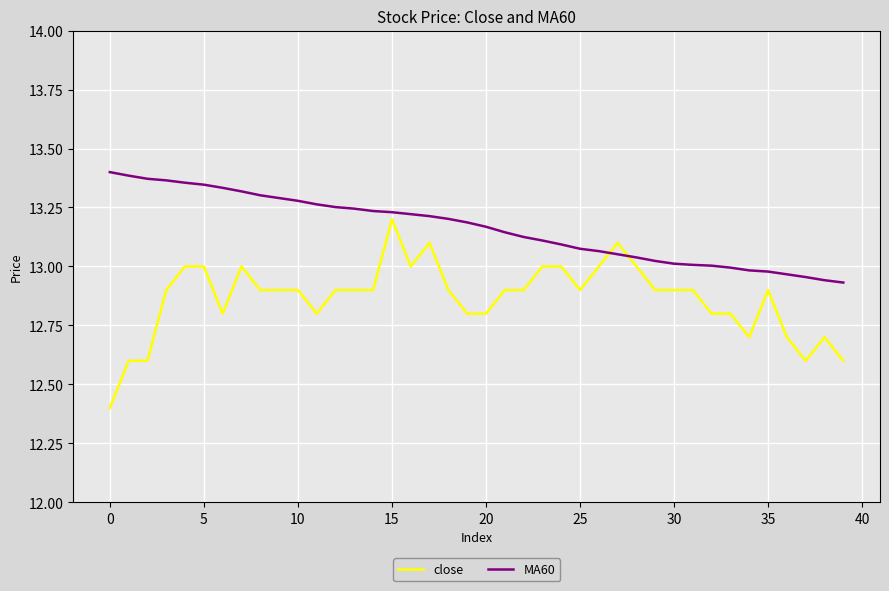

True or false: MA60 and close intersect in this chart.

True